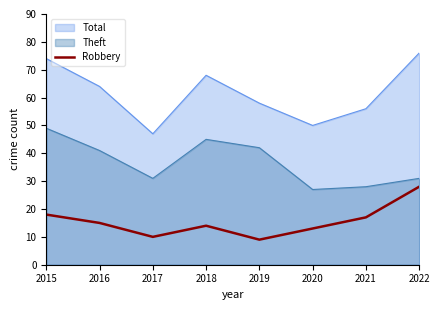

Is it true that the value at 2022 is 17?

False